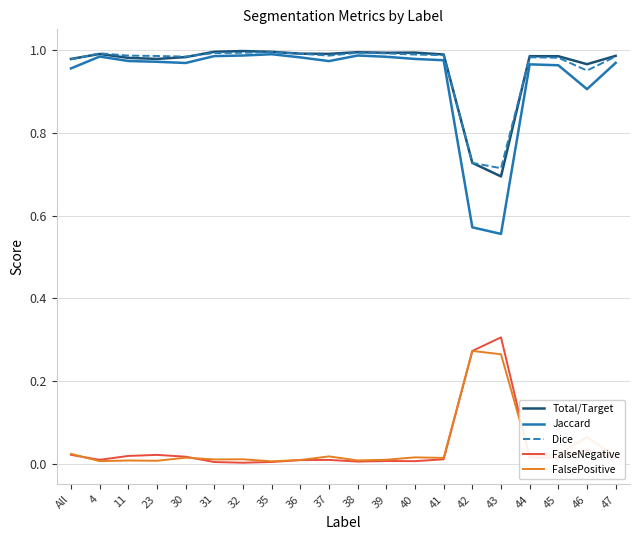

True or false: Dice and FalsePositive intersect in this chart.

False